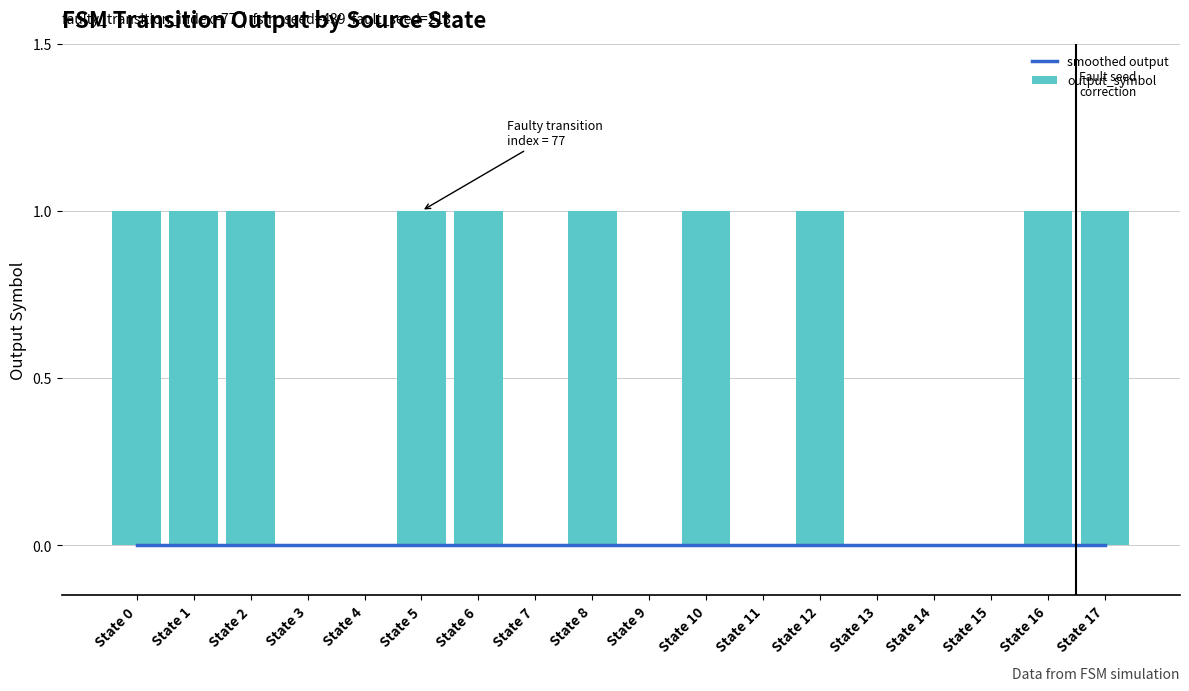

The value of output_symbol at State 6 is 1. True or false?

True